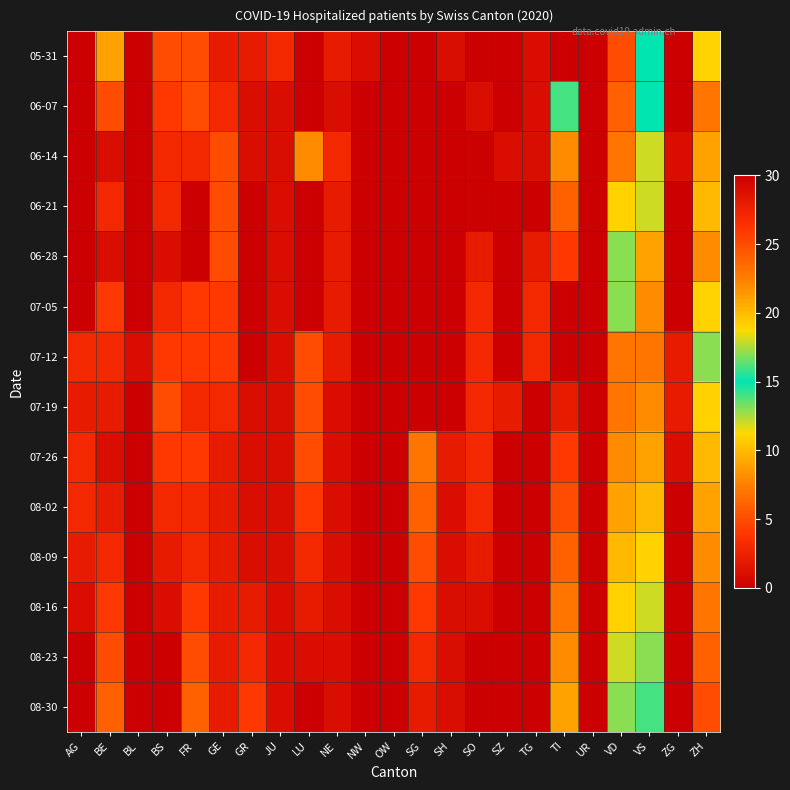

What is the total value across all series at TG?

11